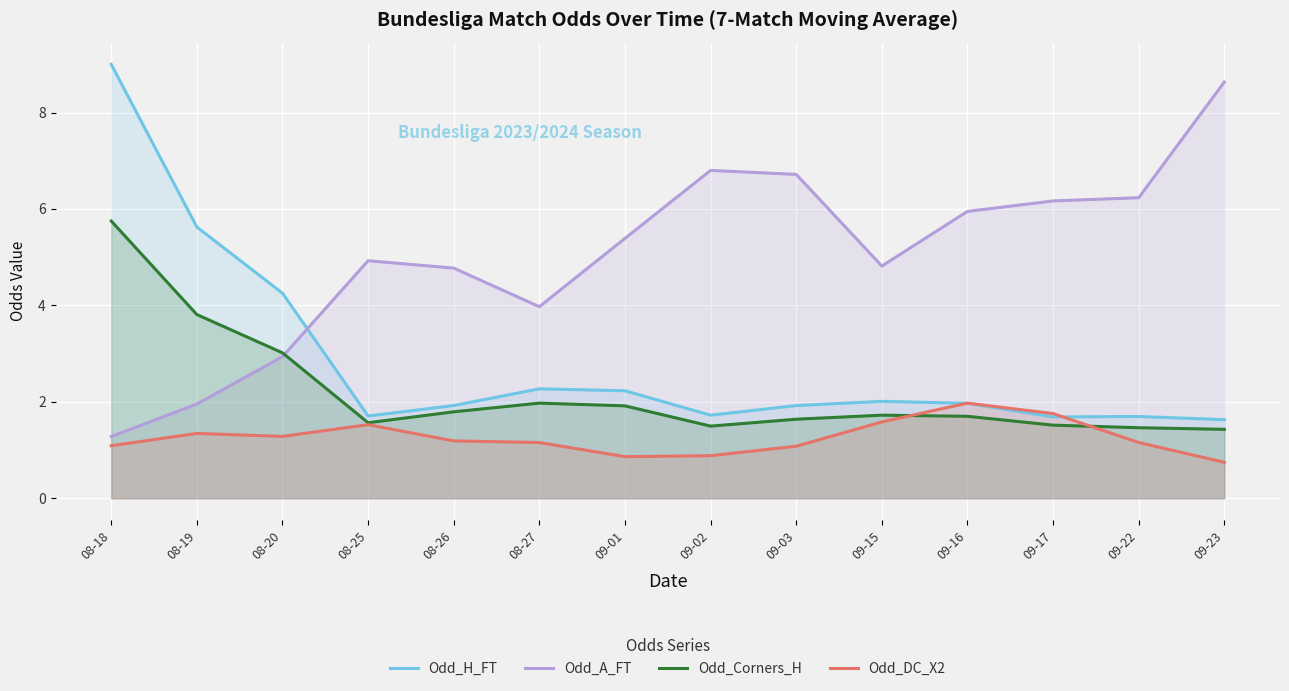

Reading left to right, list all the values displayed in this chart.

Odd_H_FT: 9.0	5.6	4.3	1.7	1.9	2.3	2.2	1.7	1.9	2.0	2.0	1.7	1.7	1.6
Odd_A_FT: 1.3	2.0	2.9	4.9	4.8	4.0	5.4	6.8	6.7	4.8	6.0	6.2	6.2	8.6
Odd_Corners_H: 5.8	3.8	3.0	1.6	1.8	2.0	1.9	1.5	1.6	1.7	1.7	1.5	1.5	1.4
Odd_DC_X2: 1.1	1.3	1.3	1.5	1.2	1.2	0.9	0.9	1.1	1.6	2.0	1.8	1.2	0.7